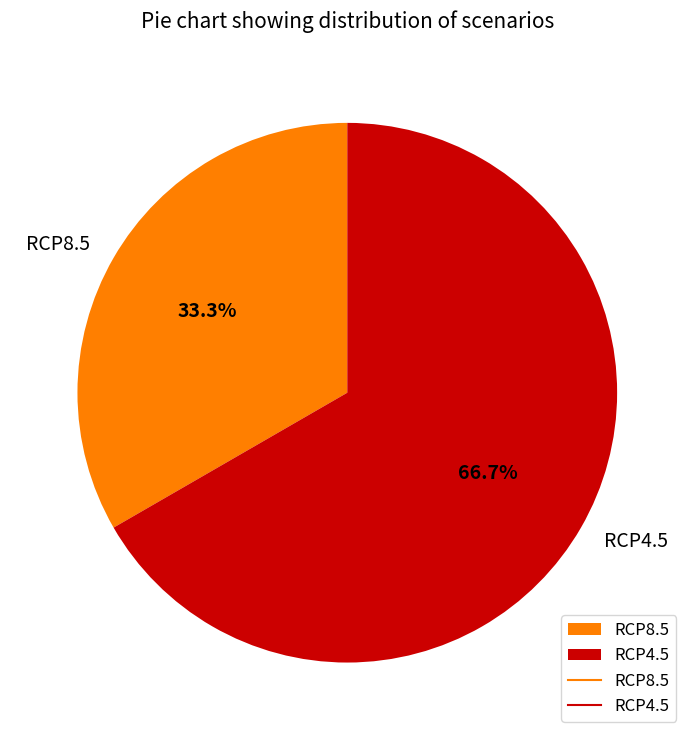

How much of the chart is everything except RCP8.5?

66.7%